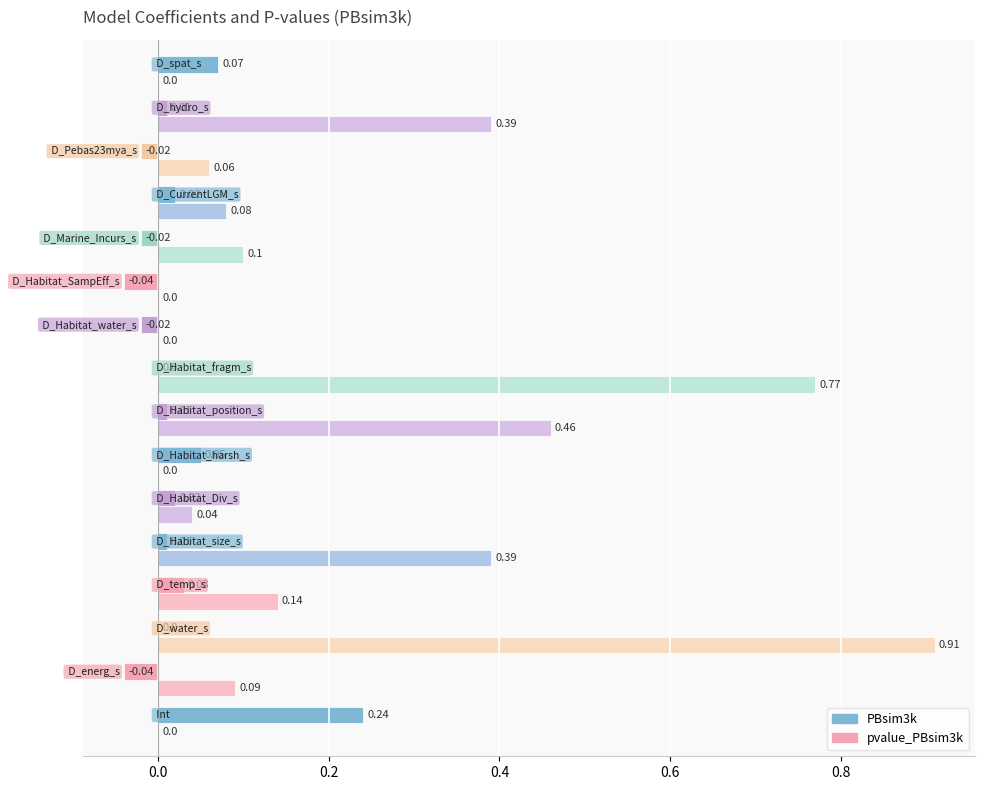

Which series has the largest total across all categories?

pvalue_PBsim3k